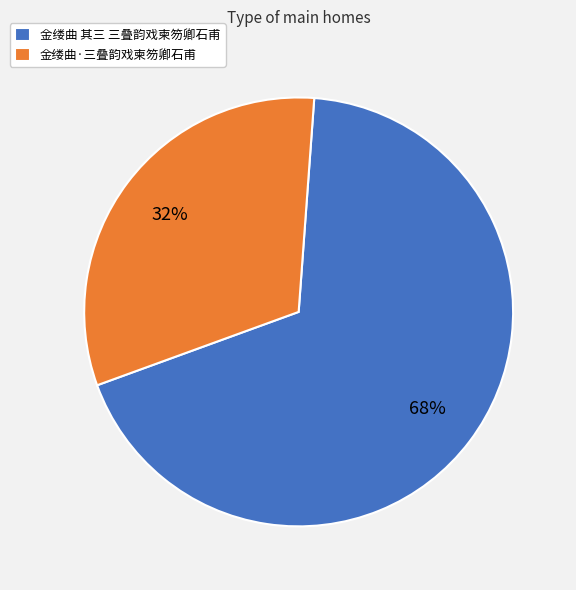

To the nearest percent, what portion does 金缕曲 其三 三叠韵戏柬笏卿石甫 represent?

68%